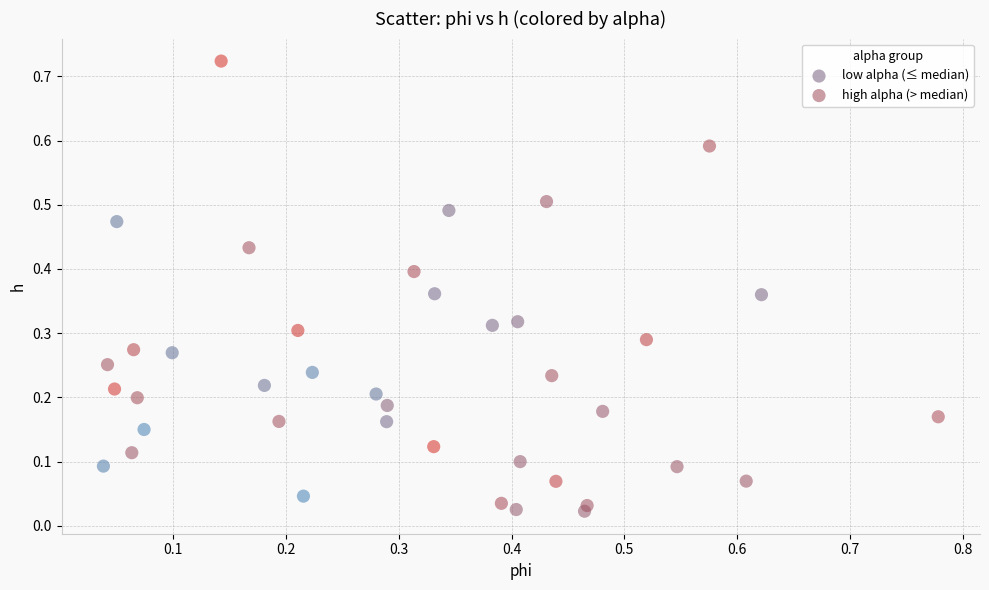

What are all the series names shown in the legend?

low alpha (≤ median), high alpha (> median)